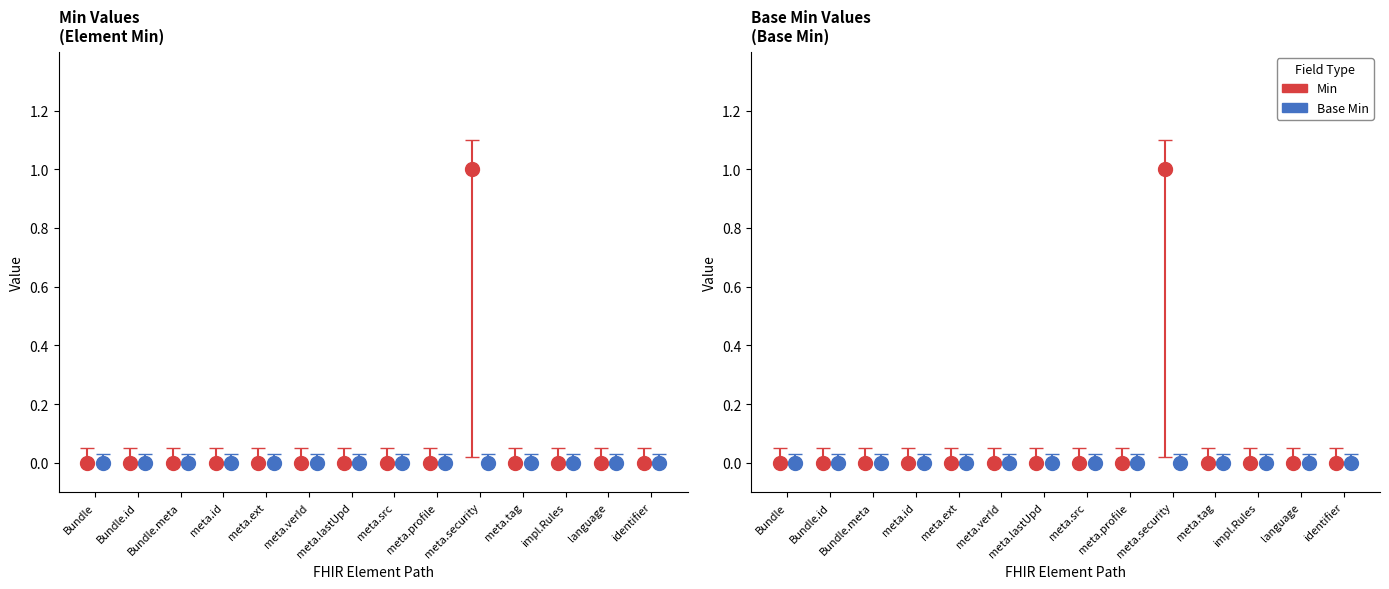

At how many categories does at least one series exceed 0?

1